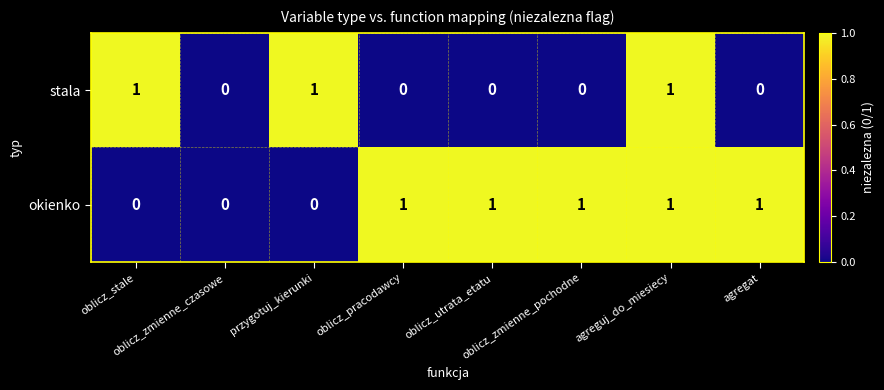

Which series has the largest total across all categories?

okienko